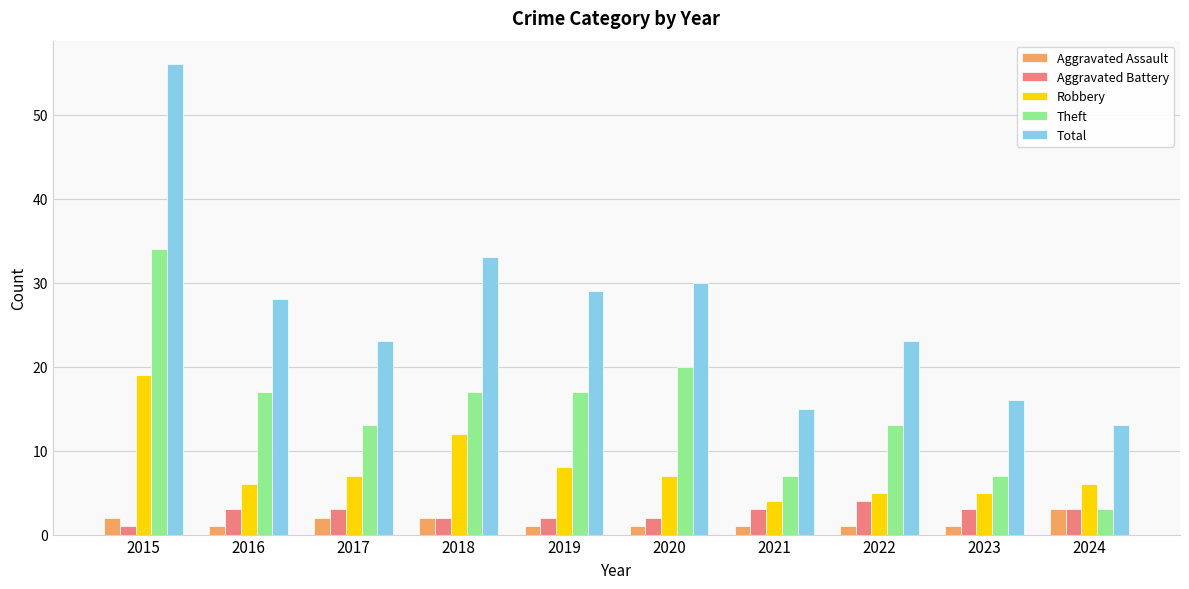

What is the value of the Aggravated Assault bar at the 2nd from the left?

1